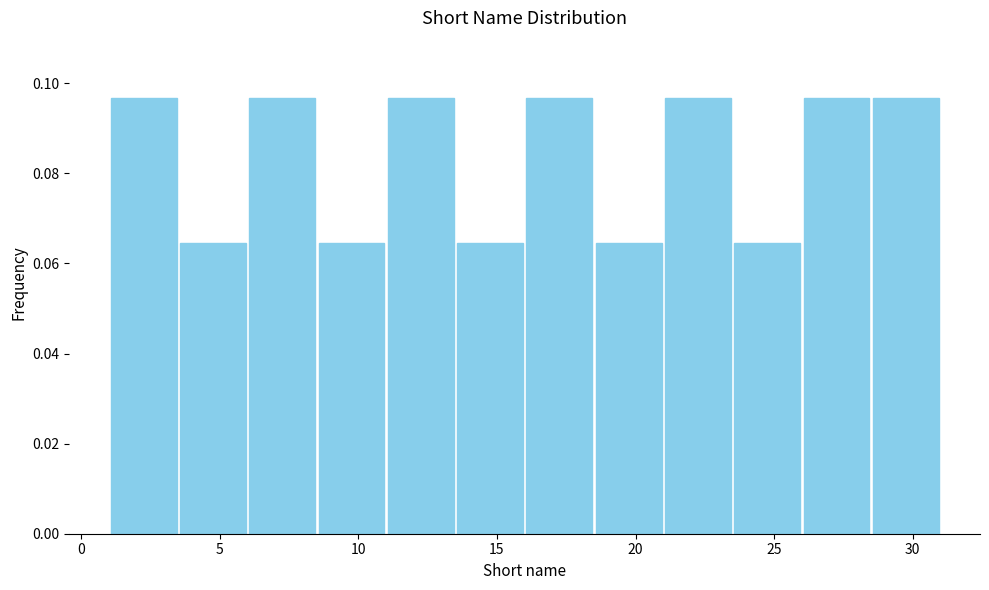

Reading left to right, transcribe this chart: for each bar, give the range it covers on the x-axis and its height. The values are not printed on the chart, so give them approximately, as read against the axis.

1.0 to 3.5: 0.096
3.5 to 6.0: 0.064
6.0 to 8.5: 0.096
8.5 to 11.0: 0.064
11.0 to 13.5: 0.096
13.5 to 16.0: 0.064
16.0 to 18.5: 0.096
18.5 to 21.0: 0.064
21.0 to 23.5: 0.096
23.5 to 26.0: 0.064
26.0 to 28.5: 0.096
28.5 to 31.0: 0.096